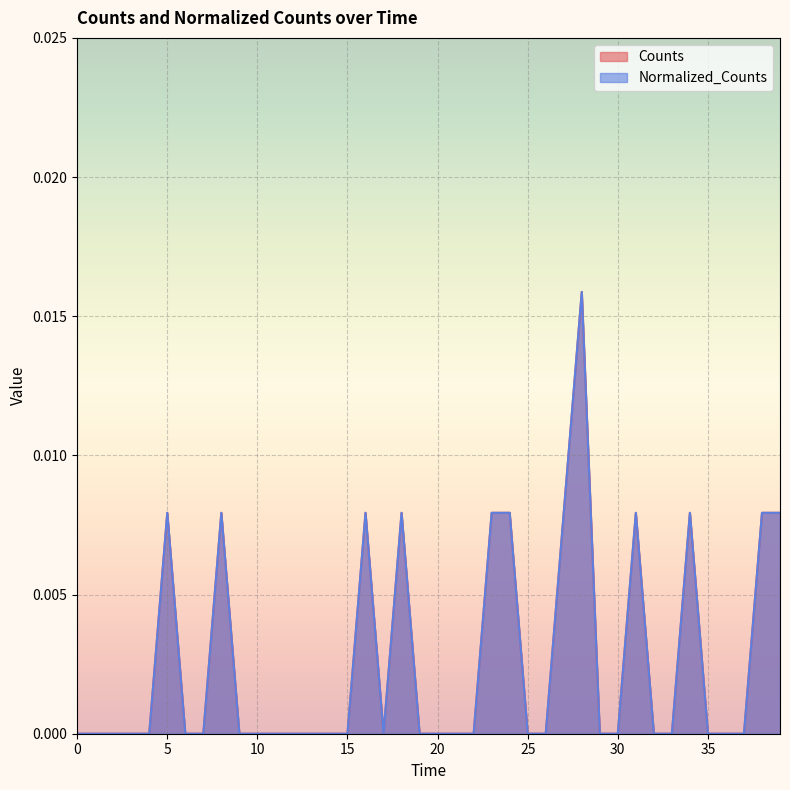

Between 7600.0 and 7600.0, which is larger?

7600.0